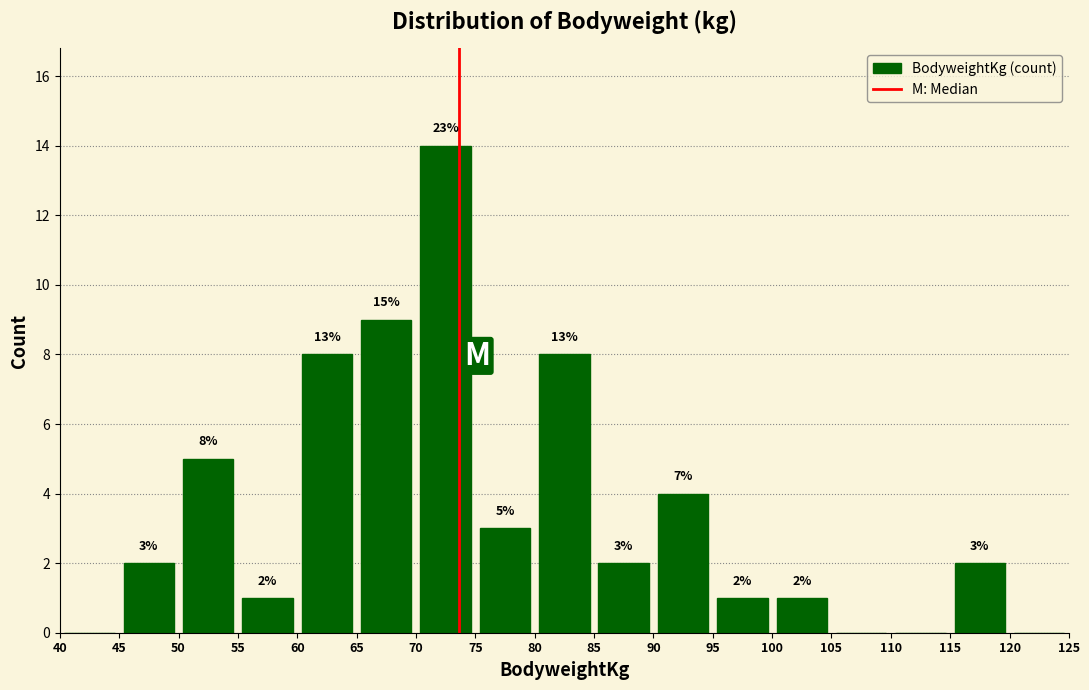

Which range on the x-axis has the tallest bar?

70 to 75